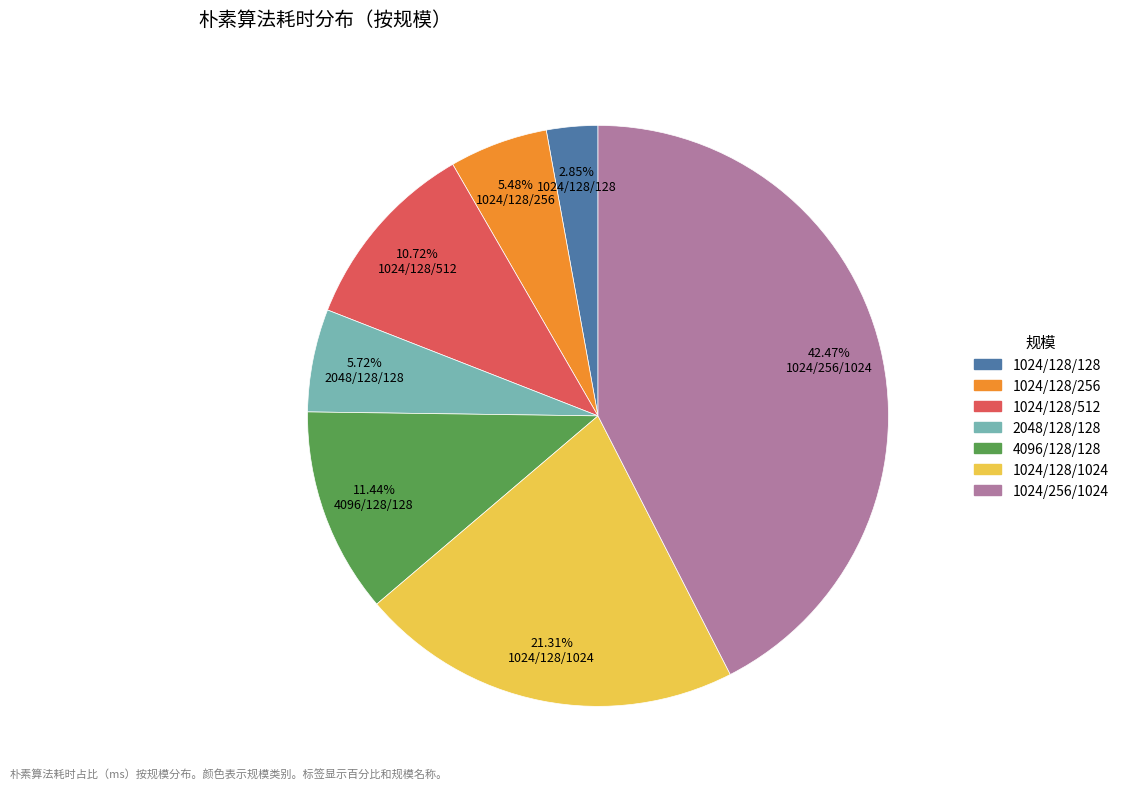

Does 2048/128/128 represent more than half of the total?

No